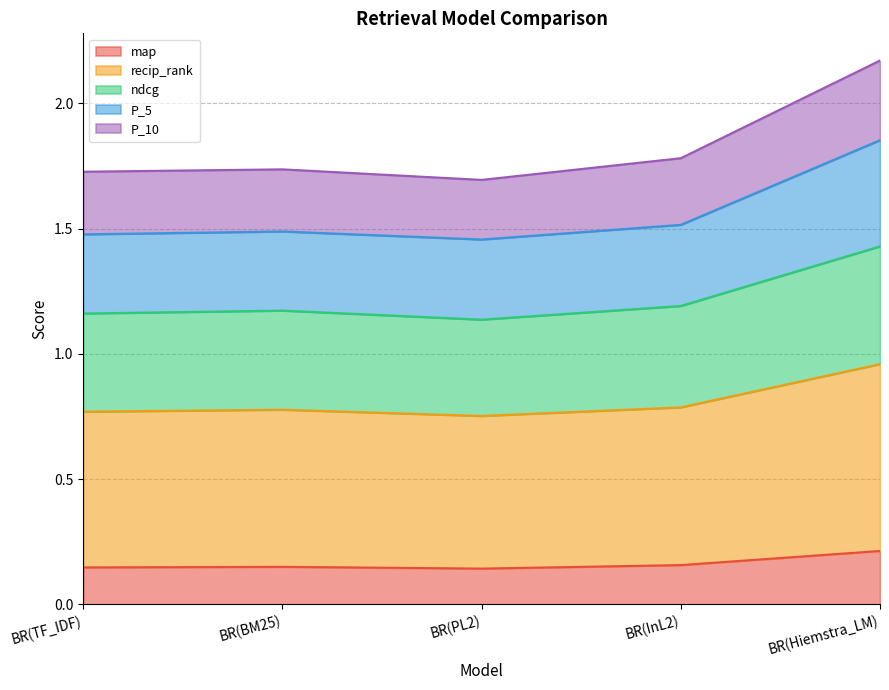

What position from the right is BR(PL2)?

3